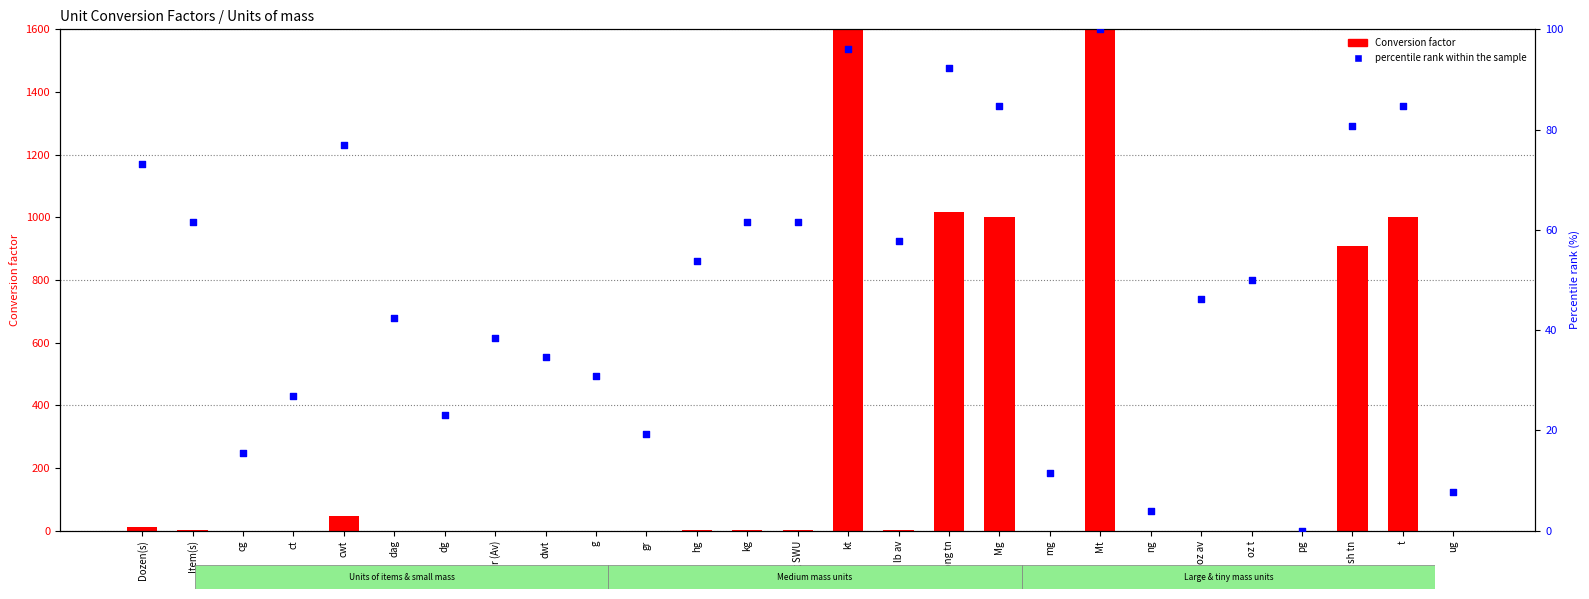

Which series contains the lowest Y value?

percentile rank within the sample